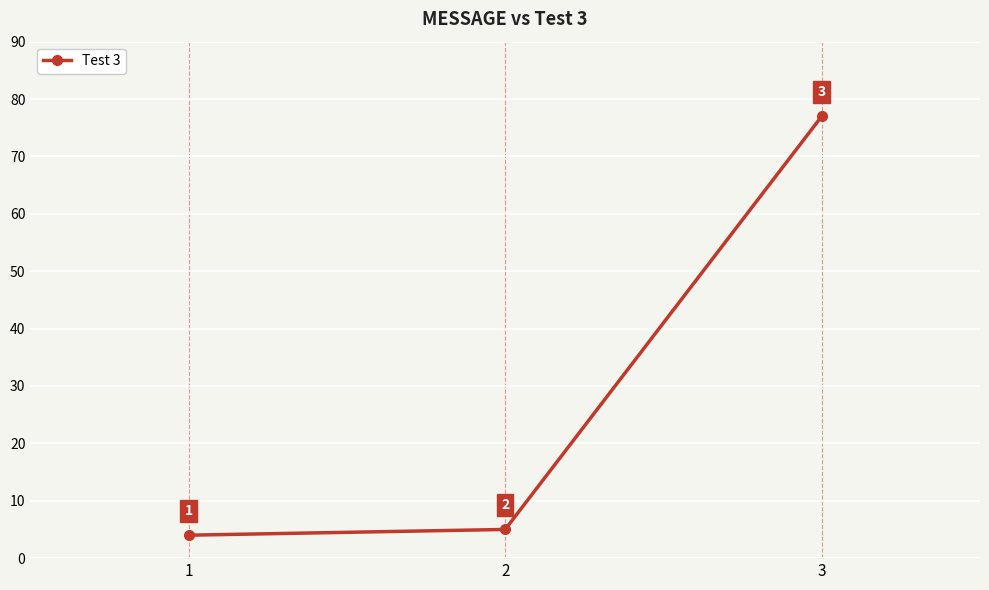

Reading right to left, what are all the values shown in this chart?

77	5	4